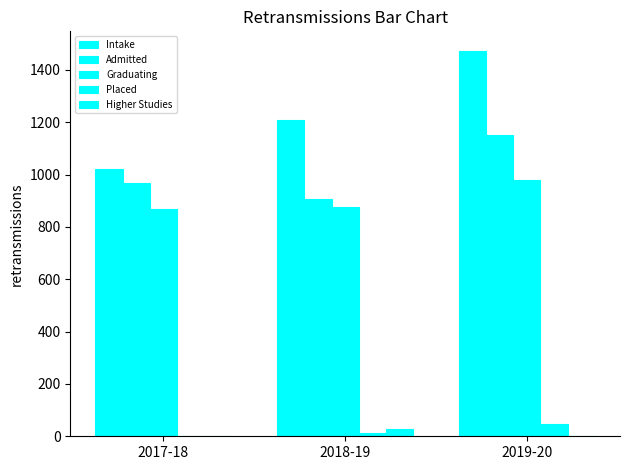

What is the label of the 1st bar from the left?

2017-18